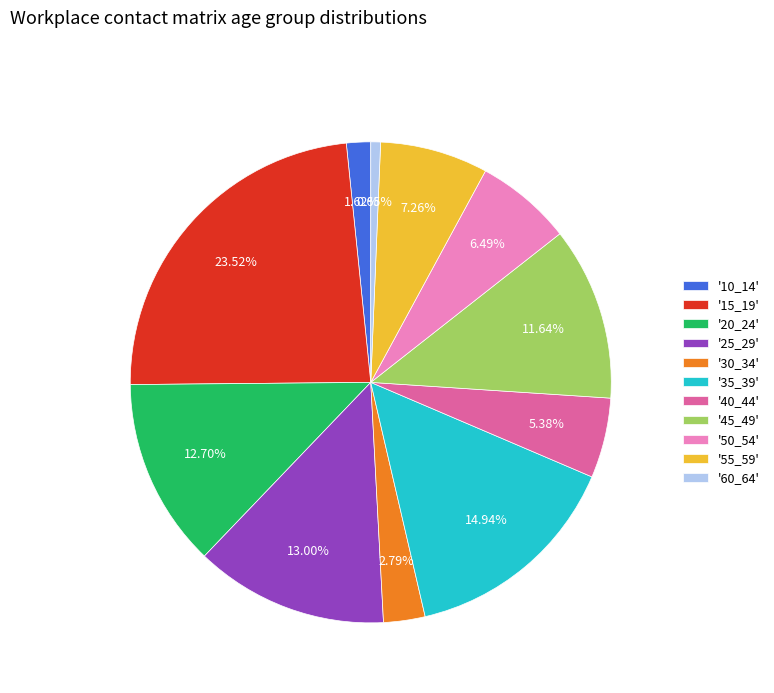

Is there a majority slice in this chart?

No